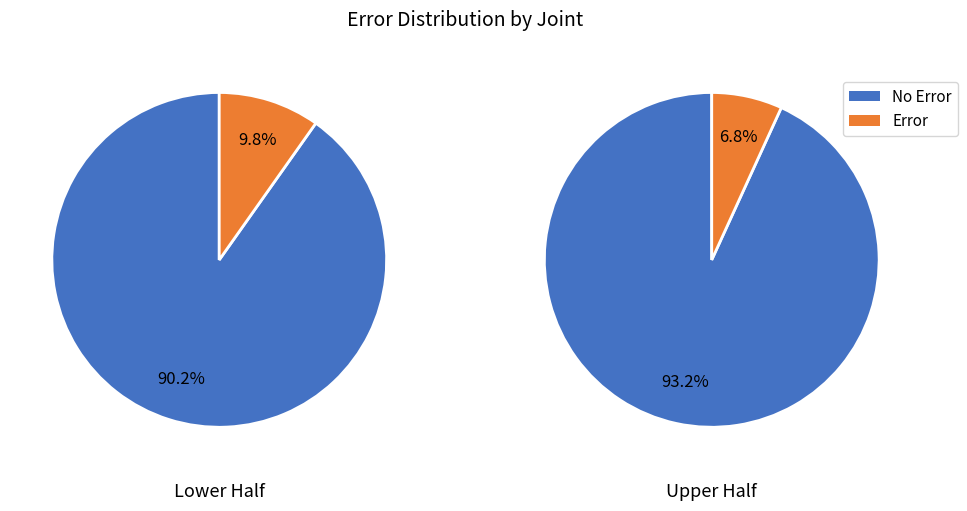

How many slices are in this pie chart?

2